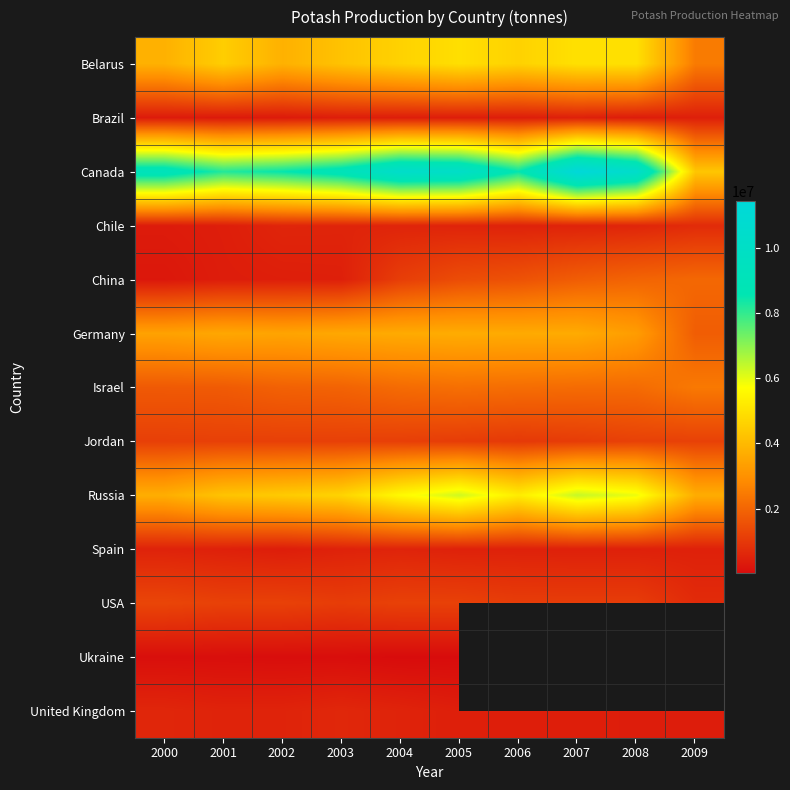

Rank the categories by Israel value from lowest to highest.

2000, 2001, 2002, 2003, 2008, 2004, 2007, 2006, 2005, 2009